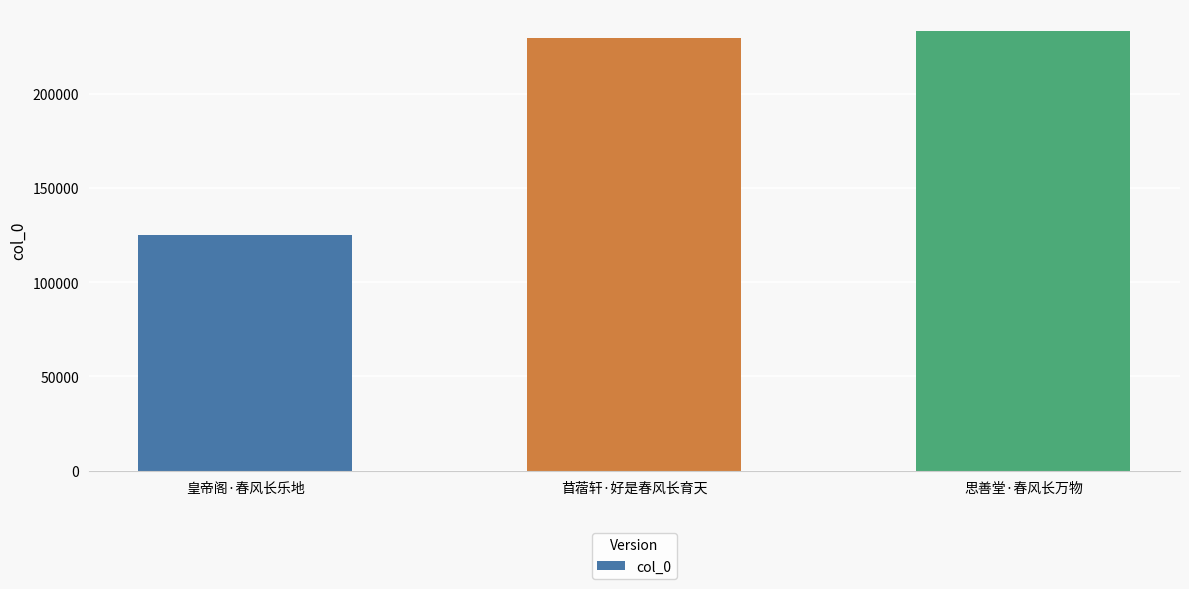

What is the maximum value shown in the chart?

233175